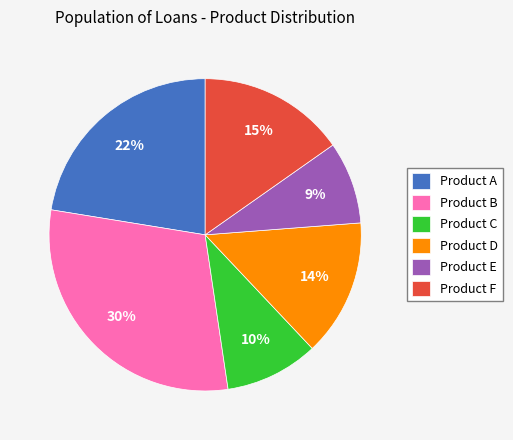

Which has a higher value, Product D or Product F?

Product F